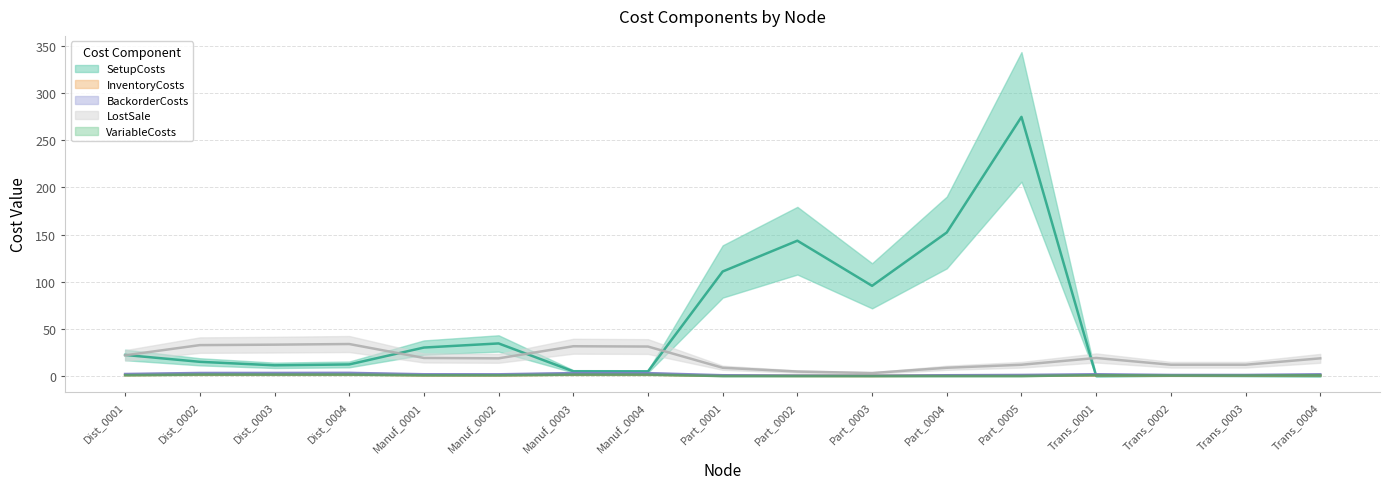

What is the sum of the BackorderCosts values at Part_0003 and Trans_0002?

1.5